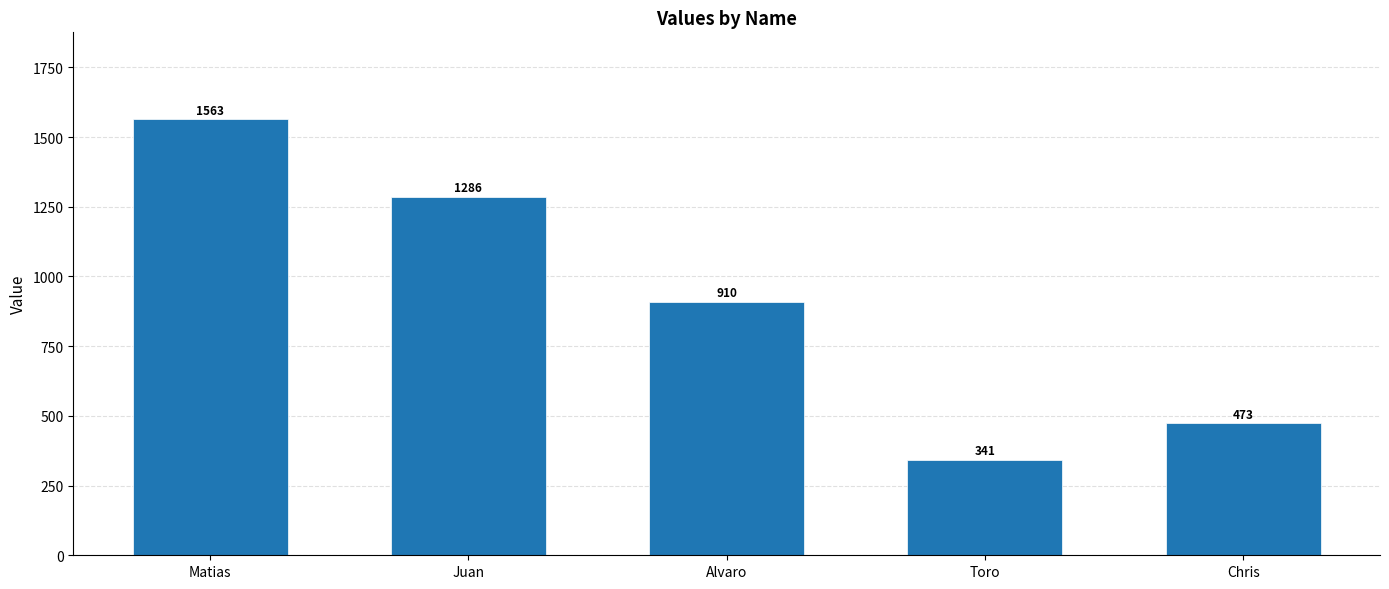

At which category does the chart reach its peak across all series?

Matias